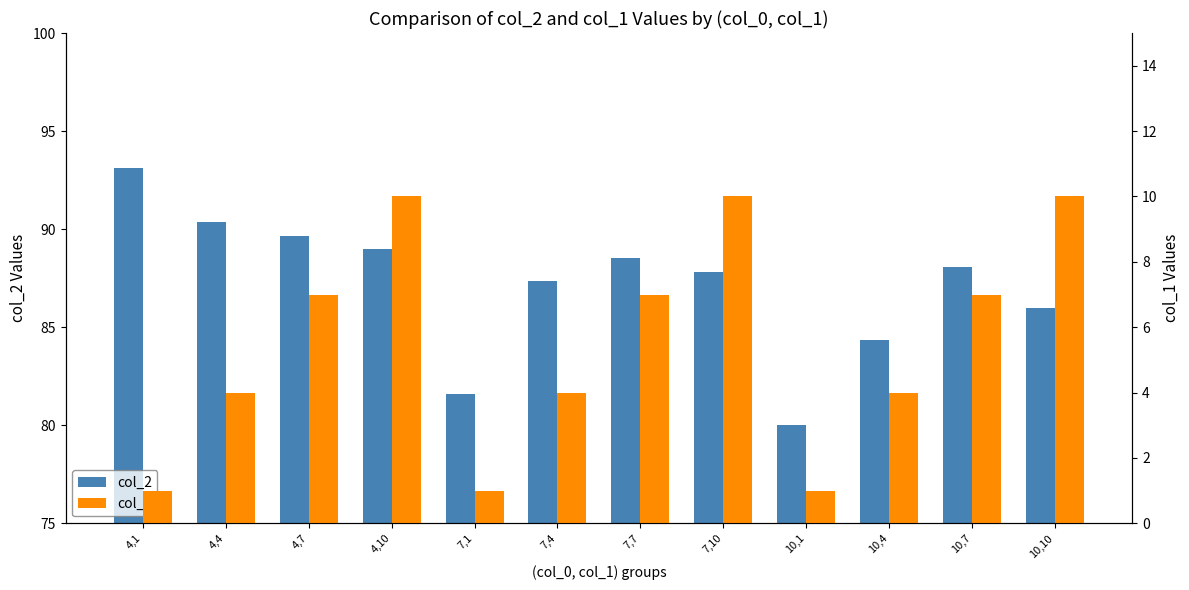

At how many categories does at least one series exceed 47?

12